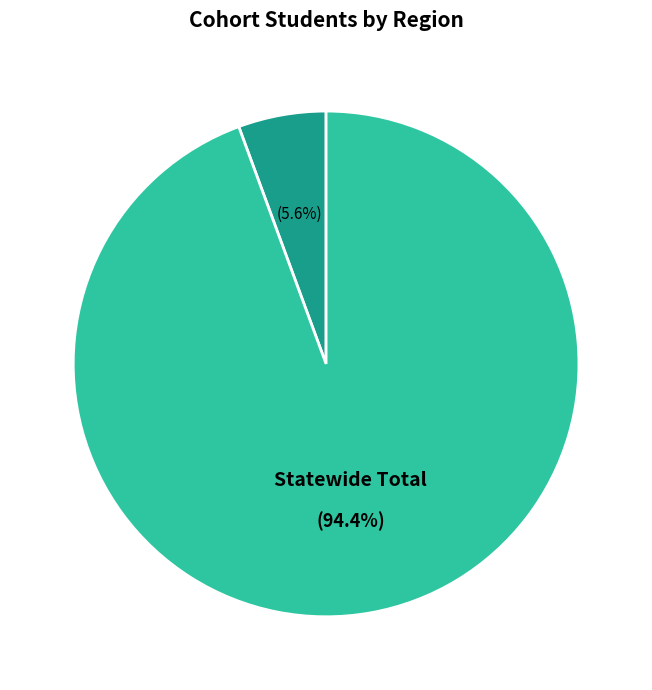

Is there any slice that represents more than half of the pie?

Yes